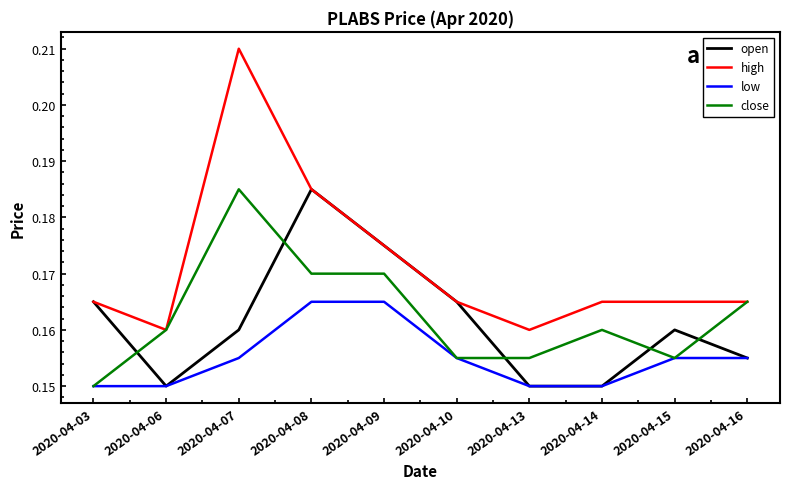

Where is close nearest to the value 0?

2020-04-03